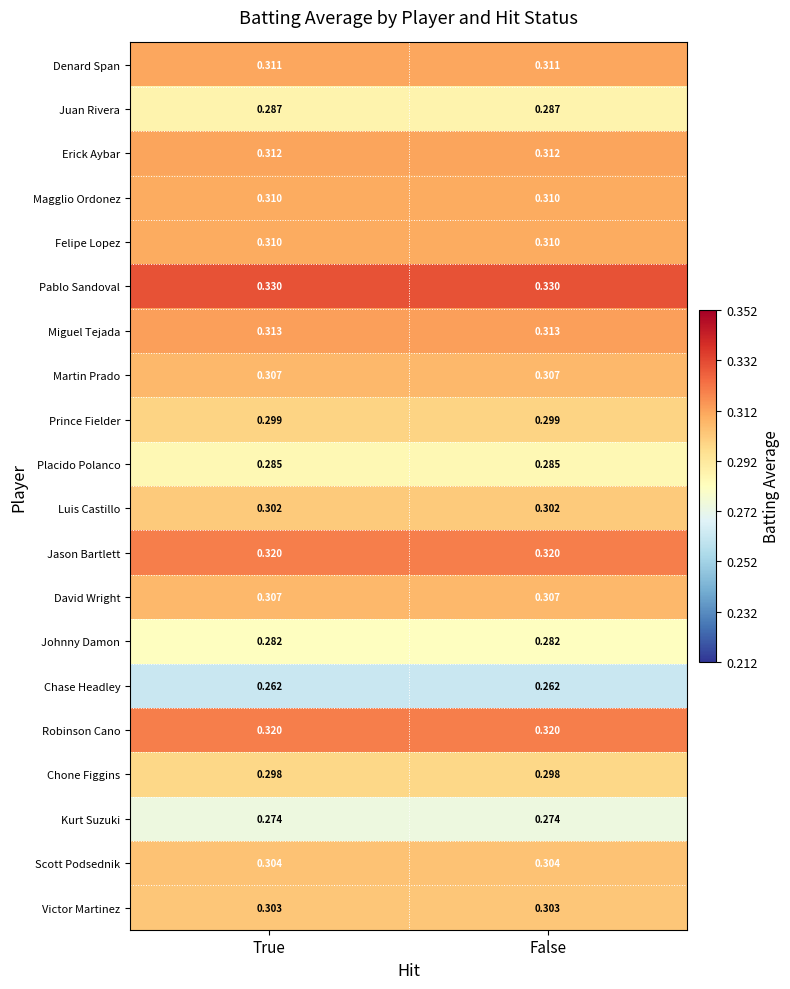

Which series has the largest total across all categories?

Pablo Sandoval